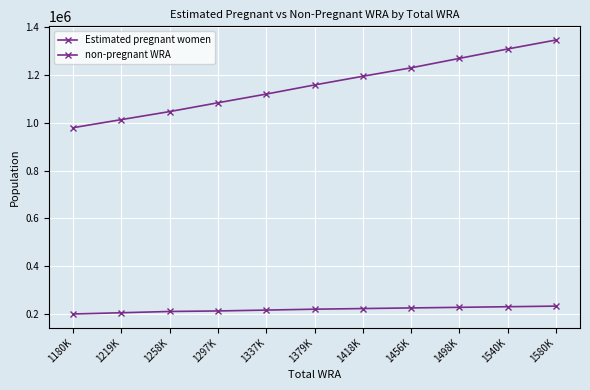

Between 1580K and 1498K, which is larger?

1580K